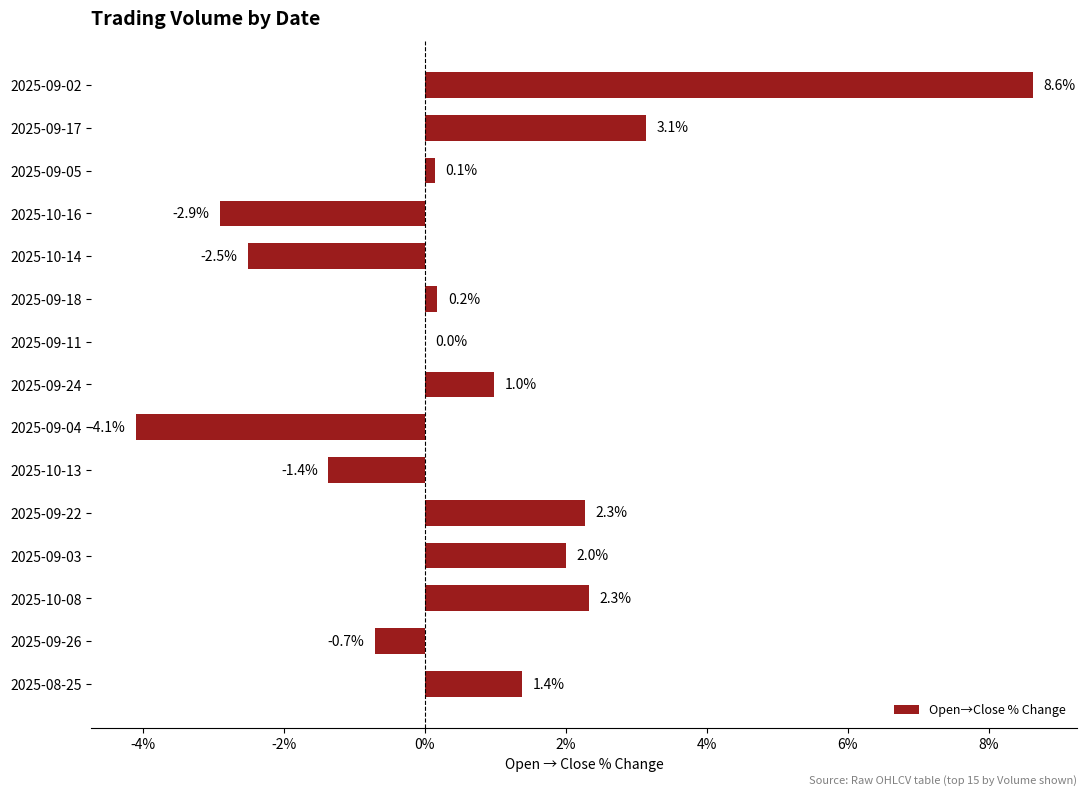

How many categories are shown in the chart?

15